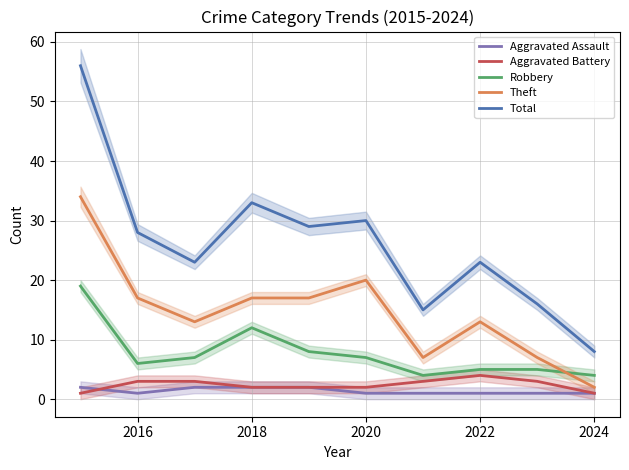

At which label is Robbery closest to 11?

2018